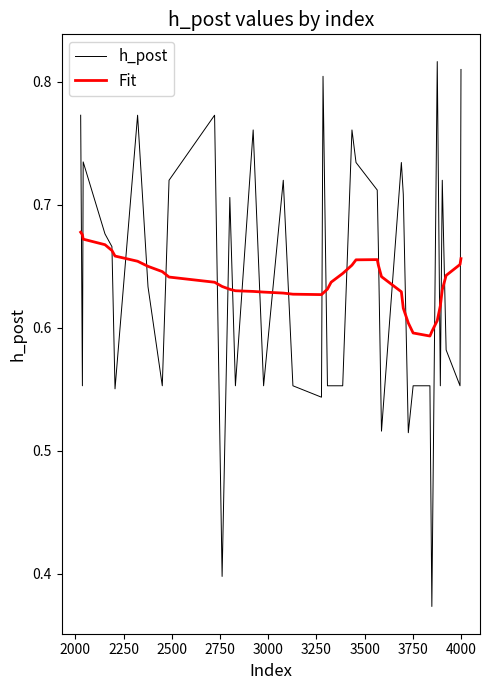

List the series in order of their peak value, lowest first.

Fit, h_post